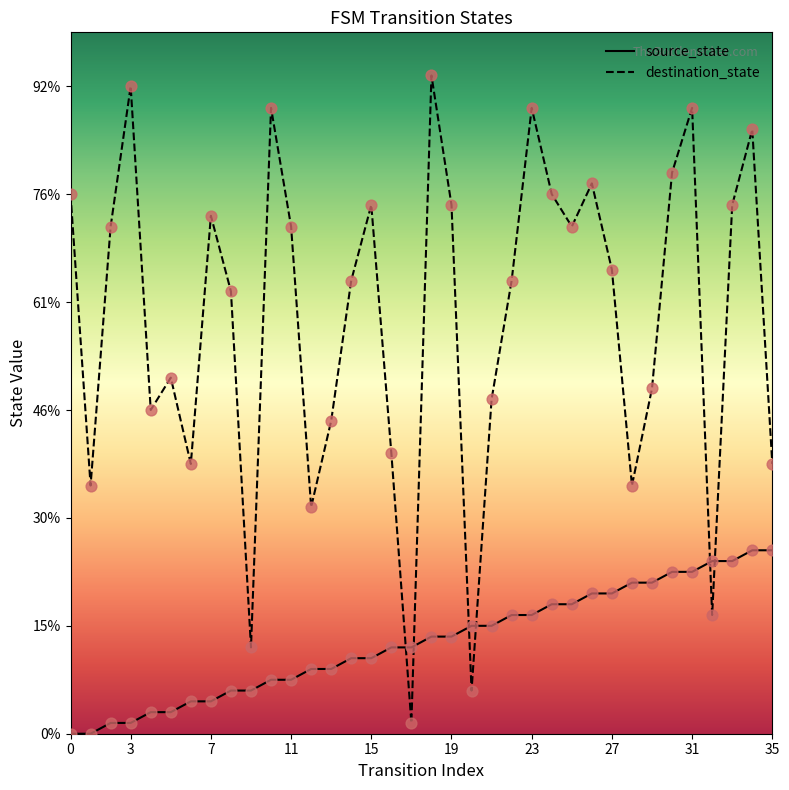

Which series reaches the minimum Y coordinate?

source_state